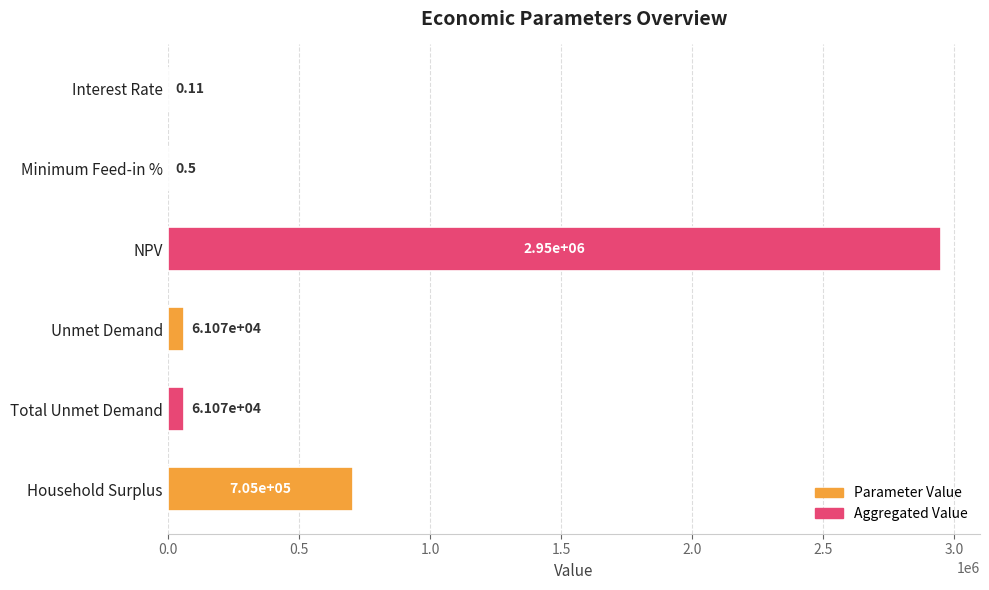

What is the sum of the values at Total Unmet Demand and Interest Rate?

61072.8